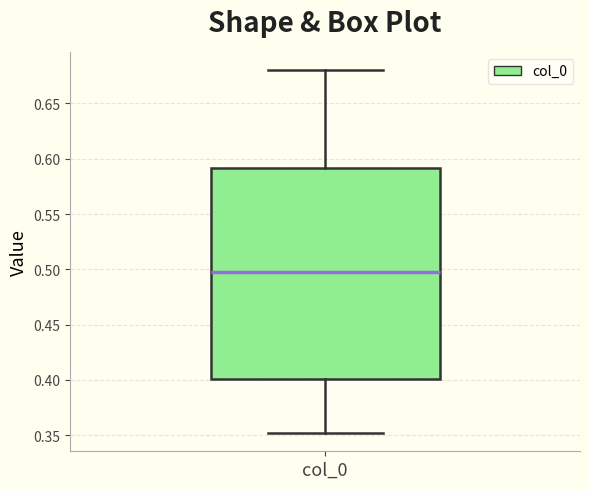

Where does the upper whisker of the box for col_0 end on the y-axis? The values are not printed on the chart, so give them approximately, as read against the axis.

0.68